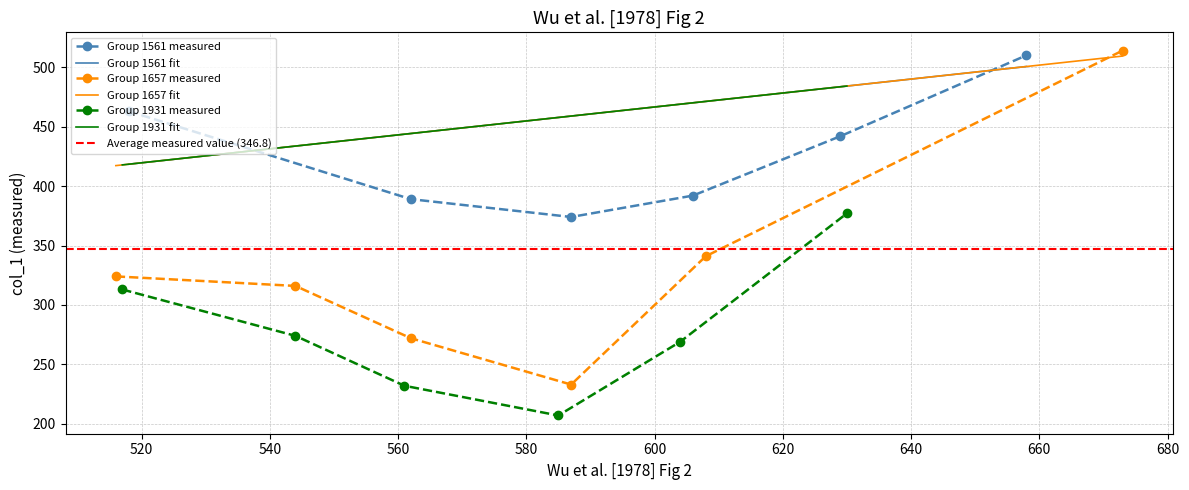

What is the minimum value for Group 1657 measured?

233.0